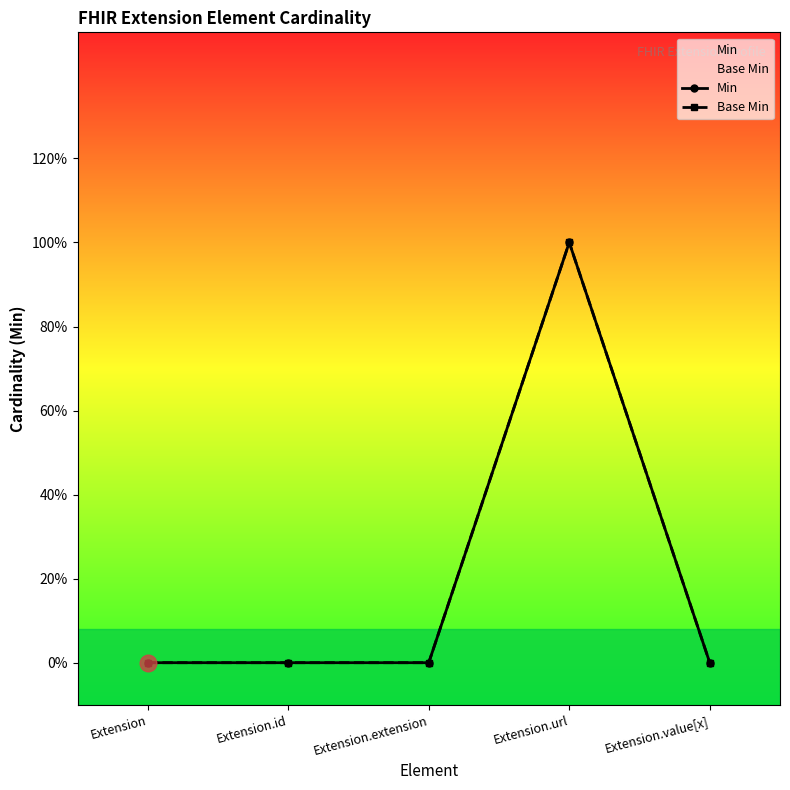

Count the Min values in the range 0 to 1.

5